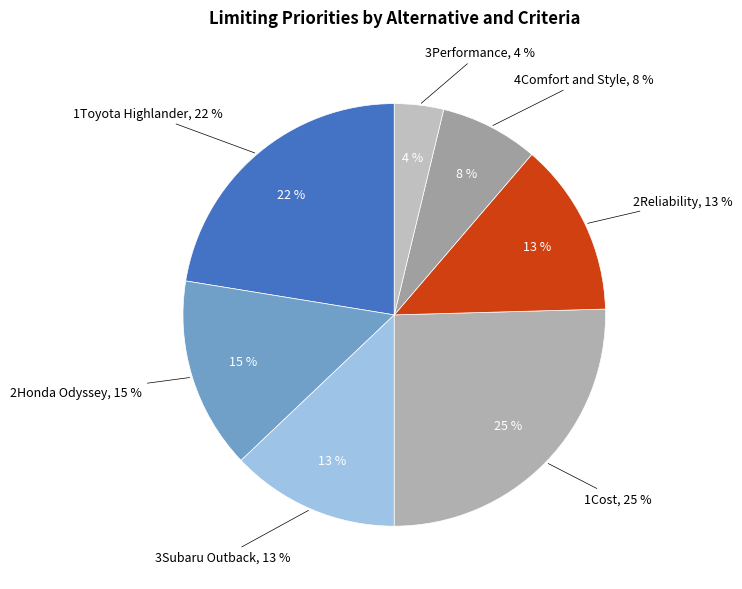

What percentage is the 1Toyota Highlander slice, to the nearest percent?

22%